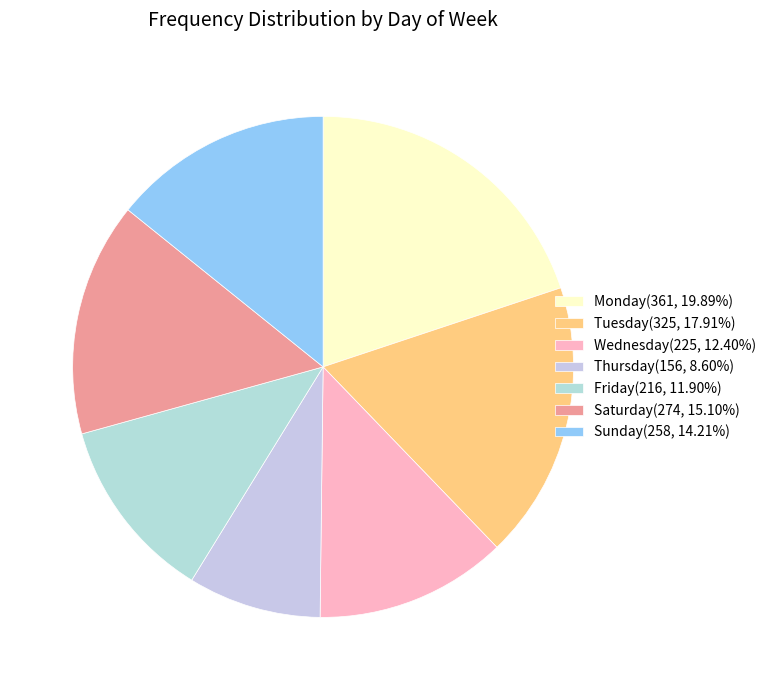

The Saturday slice represents 15% of the pie. True or false?

True